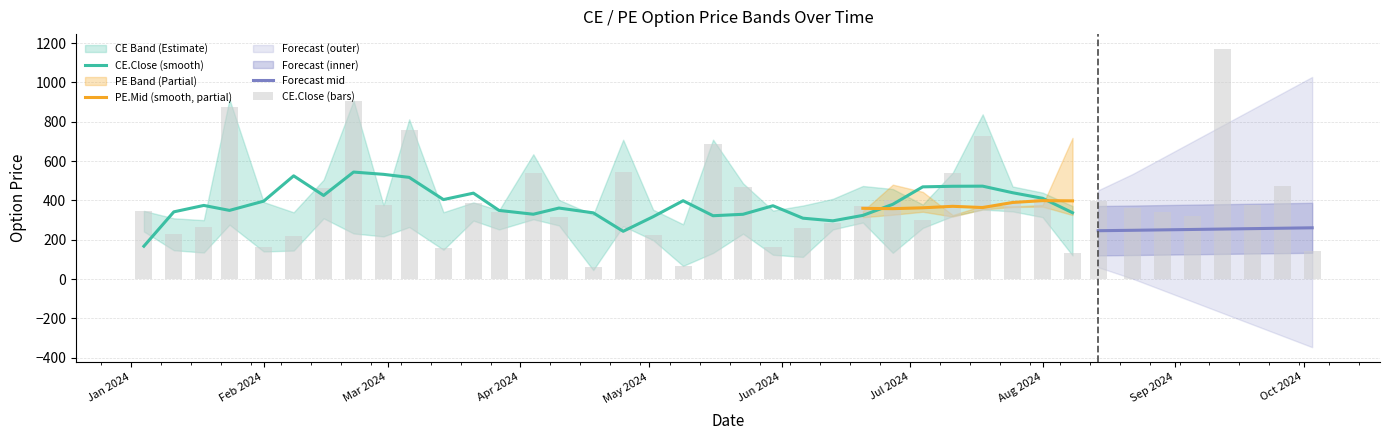

What is the maximum value for CE.Close (smooth)?

544.5